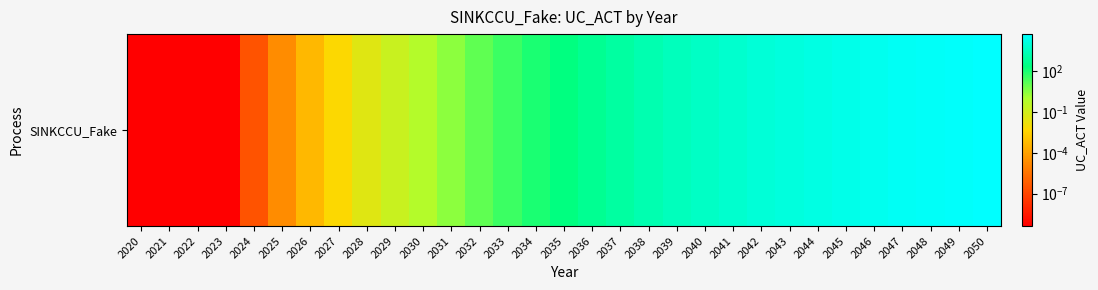

List the labels in order of value, largest first.

2050, 2049, 2048, 2047, 2046, 2045, 2044, 2043, 2042, 2041, 2040, 2039, 2038, 2037, 2036, 2035, 2034, 2033, 2032, 2031, 2030, 2029, 2028, 2027, 2026, 2025, 2024, 2023, 2020, 2021, 2022